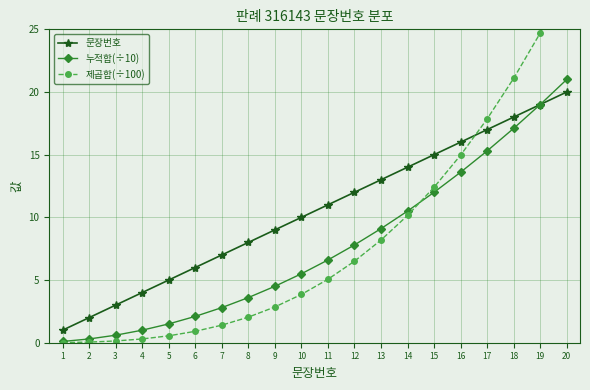

True or false: 누적합(÷10) has a value of 17.1 at 15.

False